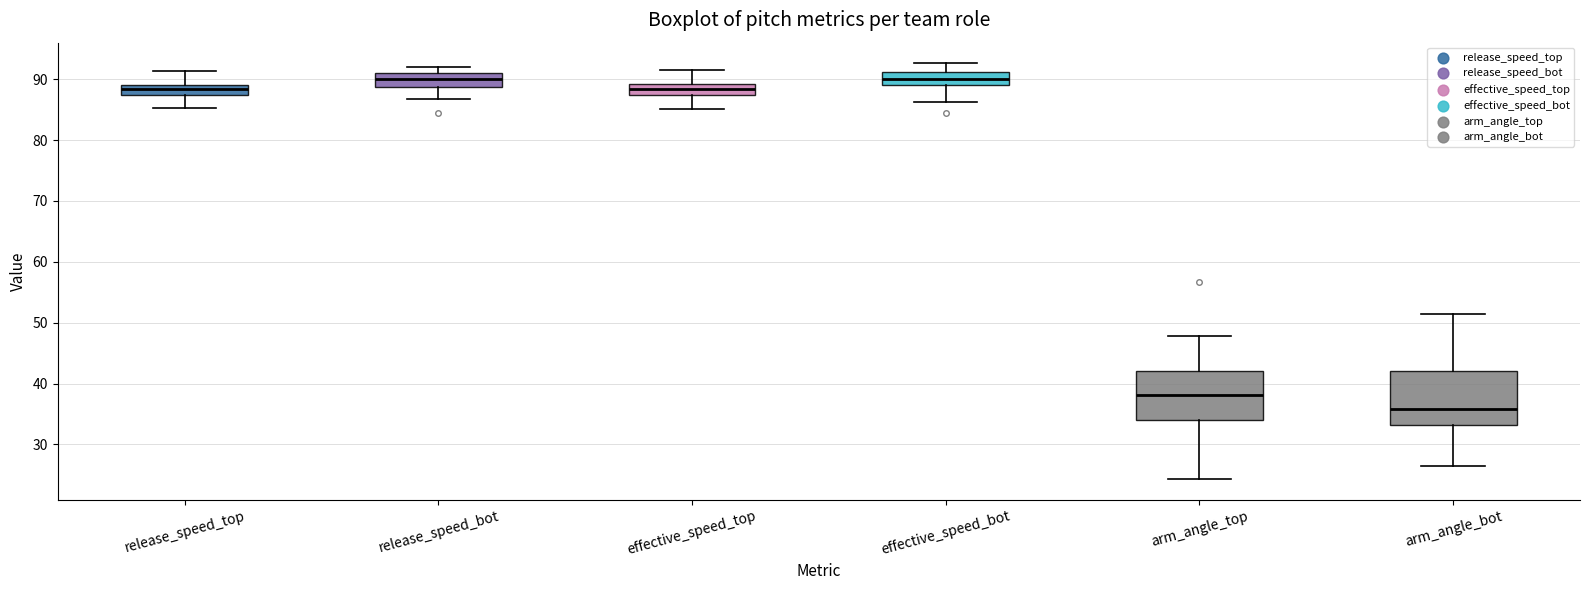

Reading left to right, read every box against the y-axis: the position of its median line, the range the box covers, and the ends of its whiskers. The values are not printed on the chart, so give them approximately, as read against the axis.

release_speed_top: median 88, box 87 to 89, whiskers 85 to 91
release_speed_bot: median 90, box 89 to 91, whiskers 87 to 92
effective_speed_top: median 88, box 87 to 89, whiskers 85 to 92
effective_speed_bot: median 90, box 89 to 91, whiskers 86 to 93
arm_angle_top: median 38, box 34 to 42, whiskers 24 to 48
arm_angle_bot: median 36, box 33 to 42, whiskers 26 to 51